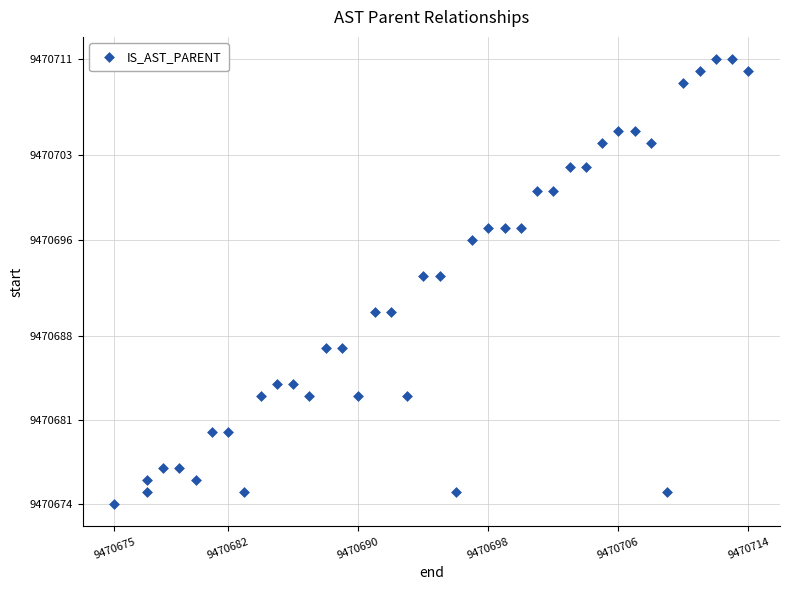

What is the range of Y values (max minus min)?

37